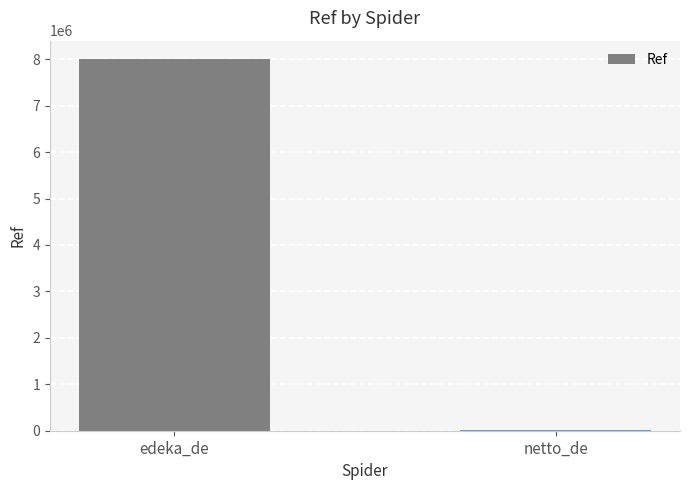

What is the sum of all values?

8006182